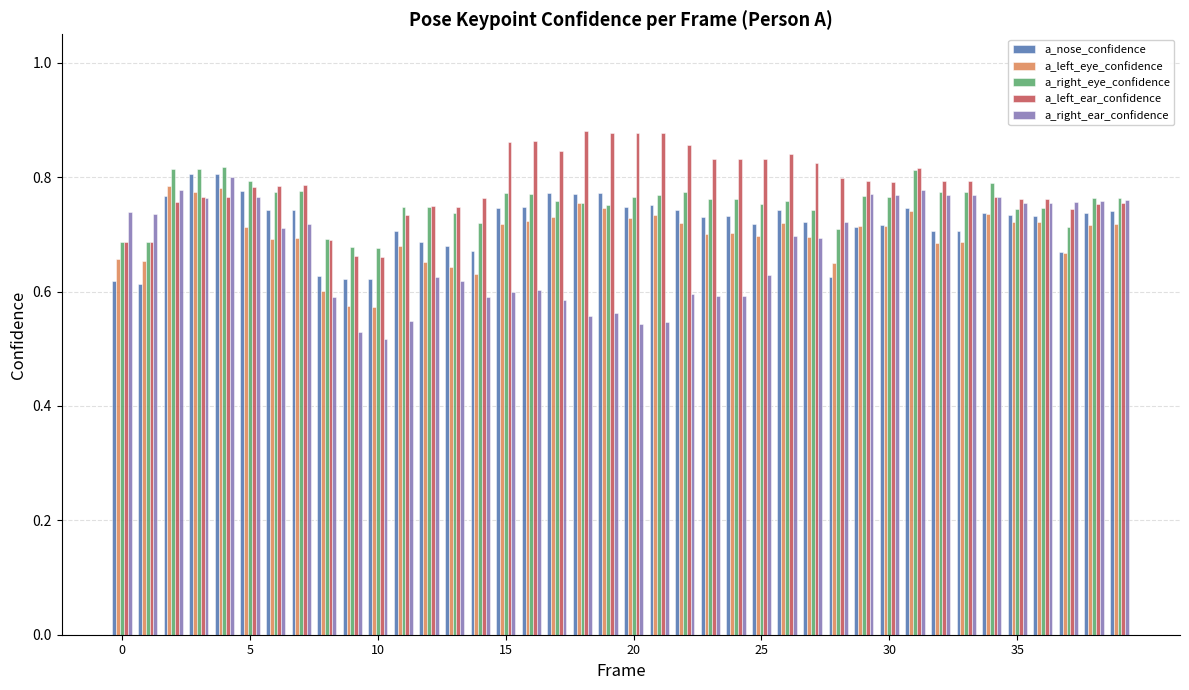

List the series in order of their overall mean, lowest first.

a_right_ear_confidence, a_left_eye_confidence, a_nose_confidence, a_right_eye_confidence, a_left_ear_confidence